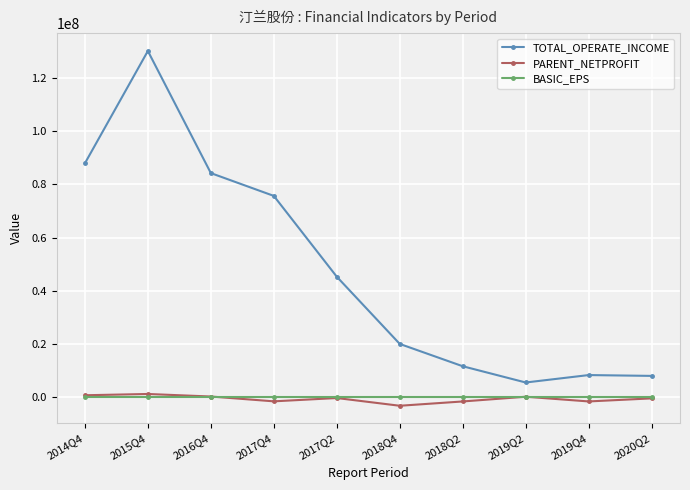

Which label corresponds to the smallest value in the chart?

2018Q4